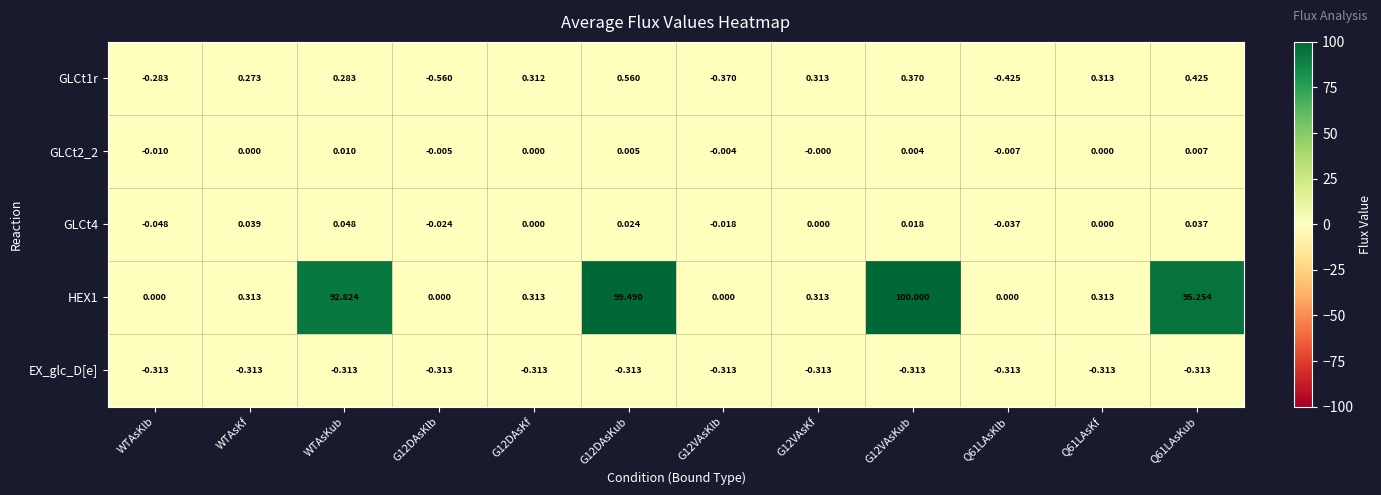

At which label does GLCt4 reach its minimum?

WTAsKlb